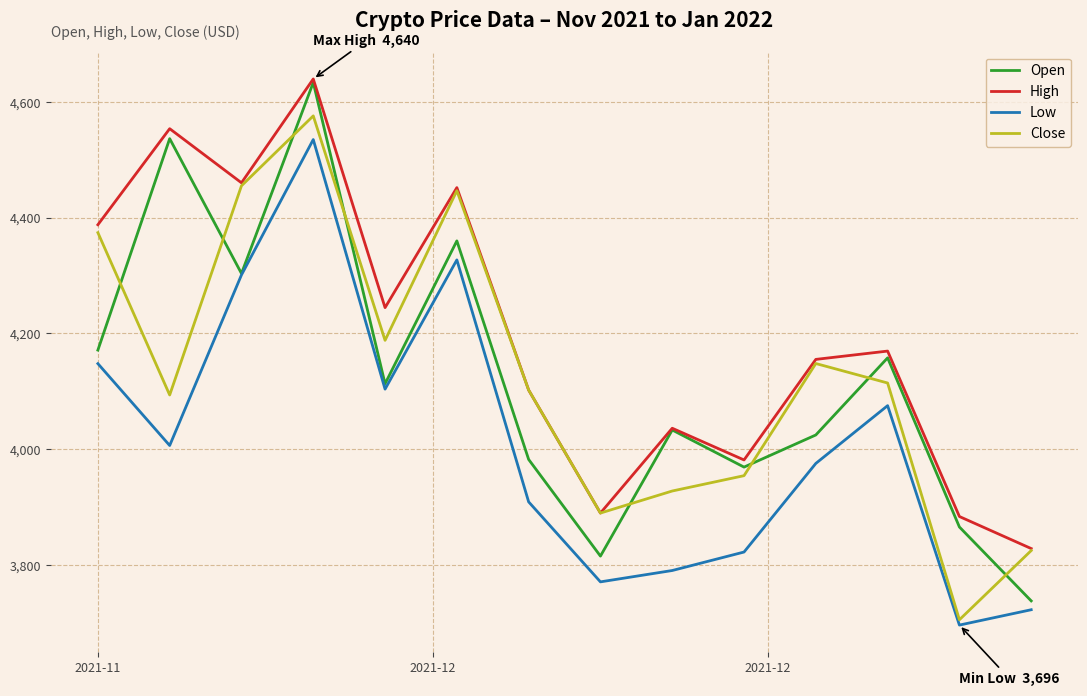

Which series has the largest total across all categories?

High